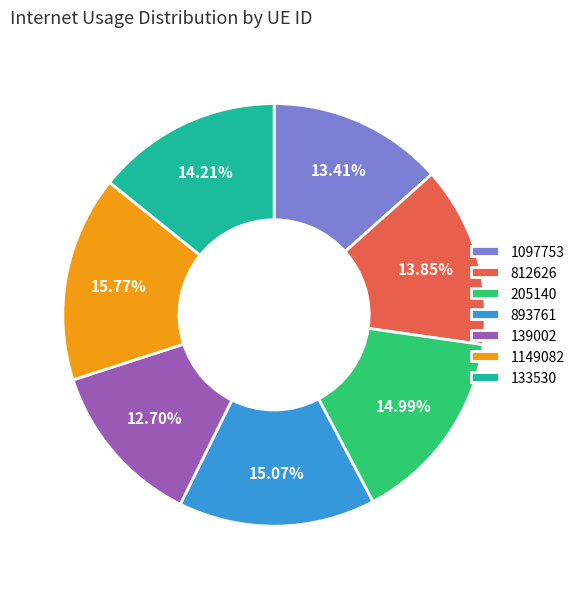

To the nearest percent, what percentage of the pie is 812626?

14%